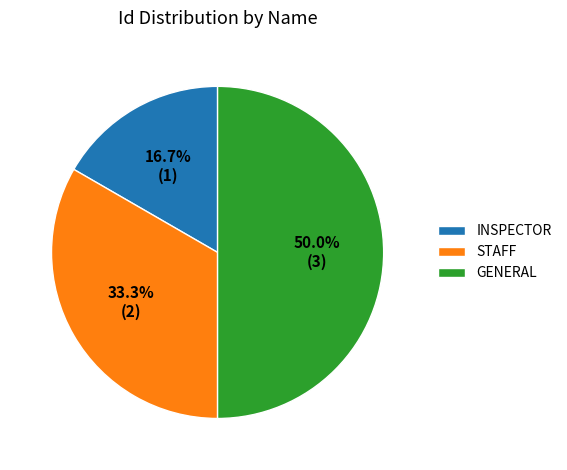

Which slice is the largest?

GENERAL